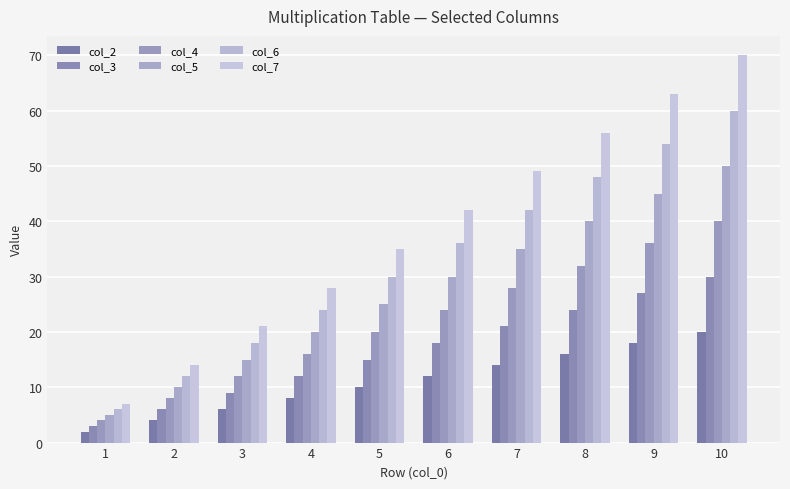

How many groups of bars are there?

10